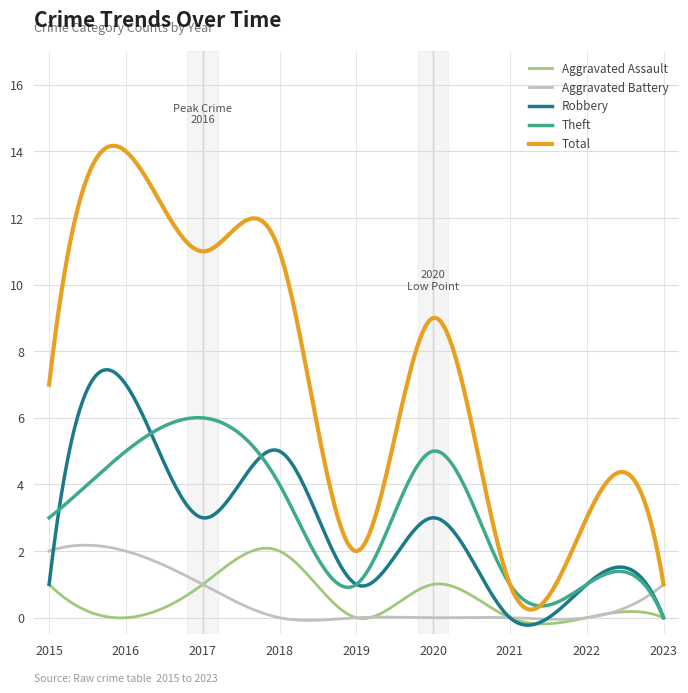

Which series has the largest total across all categories?

Total